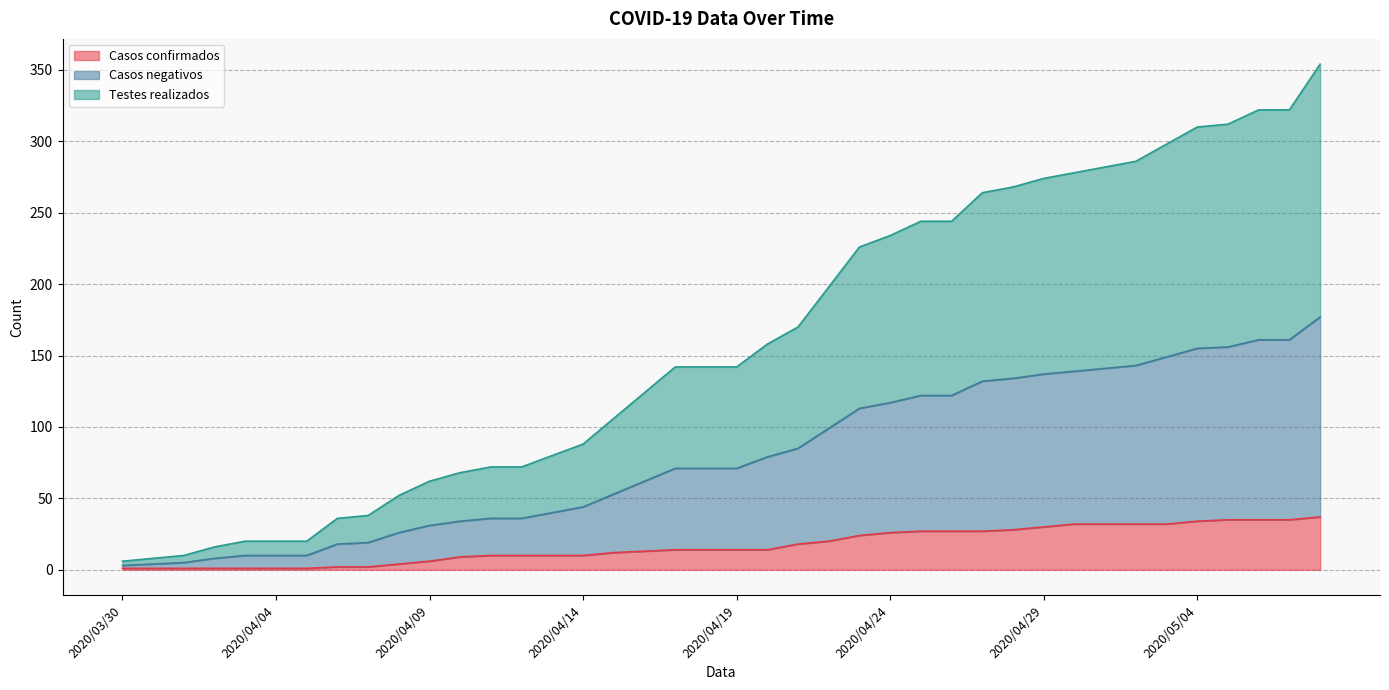

Reading left to right, list all the values displayed in this chart.

Casos confirmados: 2020/03/30=1	2020/03/31=1	2020/04/01=1	2020/04/02=1	2020/04/03=1	2020/04/04=1	2020/04/05=1	2020/04/06=2	2020/04/07=2	2020/04/08=4	2020/04/09=6	2020/04/10=9	2020/04/11=10	2020/04/12=10	2020/04/13=10	2020/04/14=10	2020/04/15=12	2020/04/16=13	2020/04/17=14	2020/04/18=14	2020/04/19=14	2020/04/20=14	2020/04/21=18	2020/04/22=20	2020/04/23=24	2020/04/24=26	2020/04/25=27	2020/04/26=27	2020/04/27=27	2020/04/28=28	2020/04/29=30	2020/04/30=32	2020/05/01=32	2020/05/02=32	2020/05/03=32	2020/05/04=34	2020/05/05=35	2020/05/06=35	2020/05/07=35	2020/05/08=37
Casos negativos: 2020/03/30=3	2020/03/31=4	2020/04/01=5	2020/04/02=8	2020/04/03=10	2020/04/04=10	2020/04/05=10	2020/04/06=18	2020/04/07=19	2020/04/08=26	2020/04/09=31	2020/04/10=34	2020/04/11=36	2020/04/12=36	2020/04/13=40	2020/04/14=44	2020/04/15=53	2020/04/16=62	2020/04/17=71	2020/04/18=71	2020/04/19=71	2020/04/20=79	2020/04/21=85	2020/04/22=99	2020/04/23=113	2020/04/24=117	2020/04/25=122	2020/04/26=122	2020/04/27=132	2020/04/28=134	2020/04/29=137	2020/04/30=139	2020/05/01=141	2020/05/02=143	2020/05/03=149	2020/05/04=155	2020/05/05=156	2020/05/06=161	2020/05/07=161	2020/05/08=177
Testes realizados: 2020/03/30=6	2020/03/31=8	2020/04/01=10	2020/04/02=16	2020/04/03=20	2020/04/04=20	2020/04/05=20	2020/04/06=36	2020/04/07=38	2020/04/08=52	2020/04/09=62	2020/04/10=68	2020/04/11=72	2020/04/12=72	2020/04/13=80	2020/04/14=88	2020/04/15=106	2020/04/16=124	2020/04/17=142	2020/04/18=142	2020/04/19=142	2020/04/20=158	2020/04/21=170	2020/04/22=198	2020/04/23=226	2020/04/24=234	2020/04/25=244	2020/04/26=244	2020/04/27=264	2020/04/28=268	2020/04/29=274	2020/04/30=278	2020/05/01=282	2020/05/02=286	2020/05/03=298	2020/05/04=310	2020/05/05=312	2020/05/06=322	2020/05/07=322	2020/05/08=354